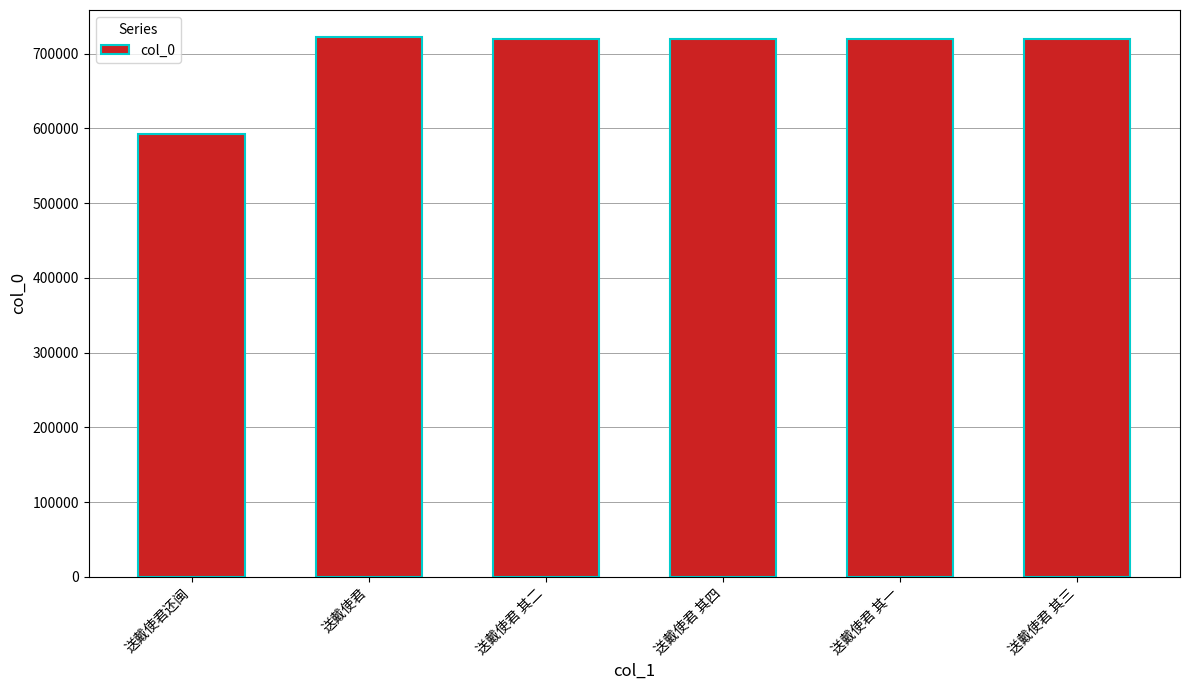

What is the difference between the maximum and minimum values?

129427